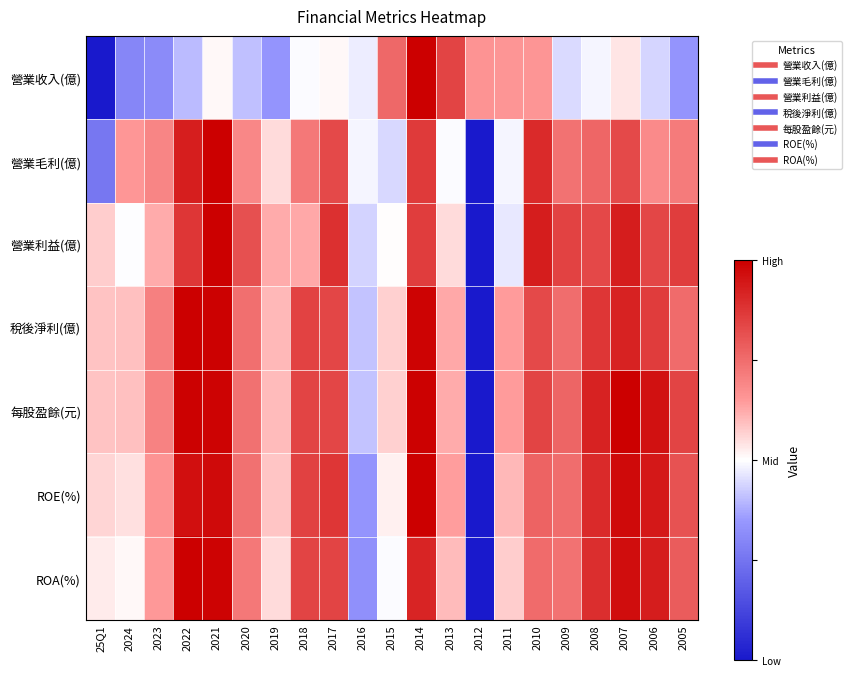

What is the difference between the highest and lowest values at 2017?

0.4